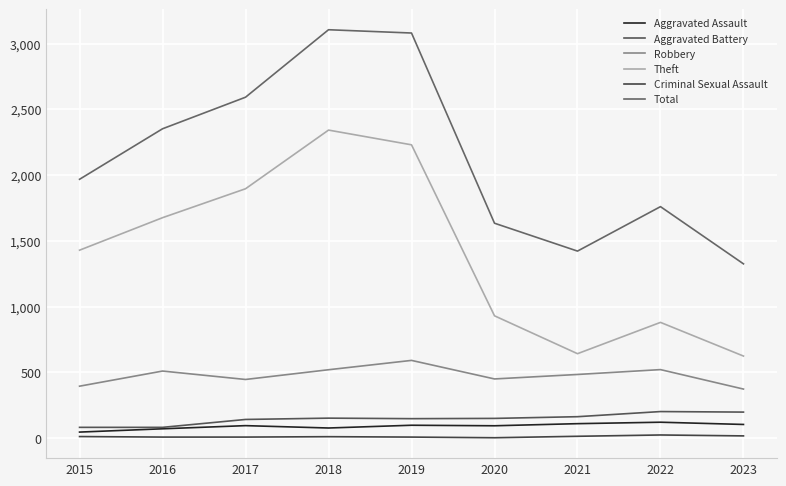

At which category is the sum across all series the highest?

2018